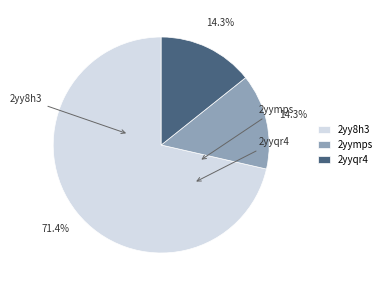

Between 2yy8h3 and 2yyqr4, which is larger?

2yy8h3